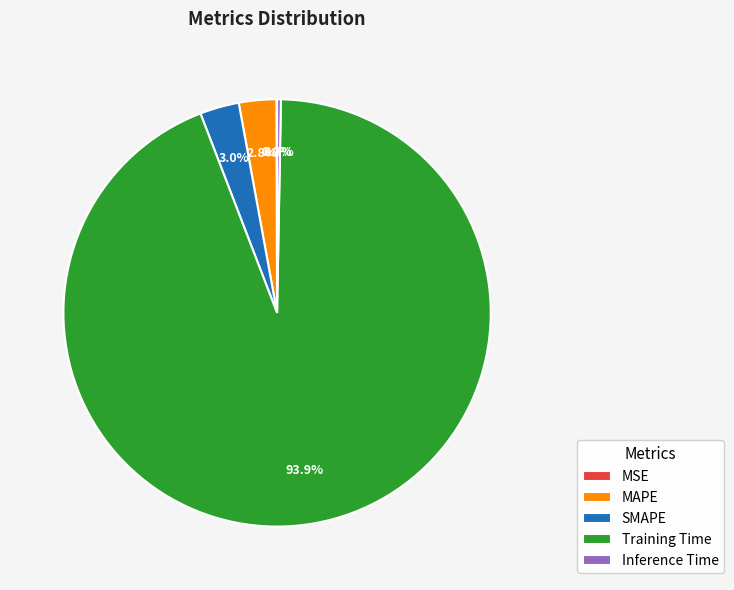

Is there a majority slice in this chart?

Yes